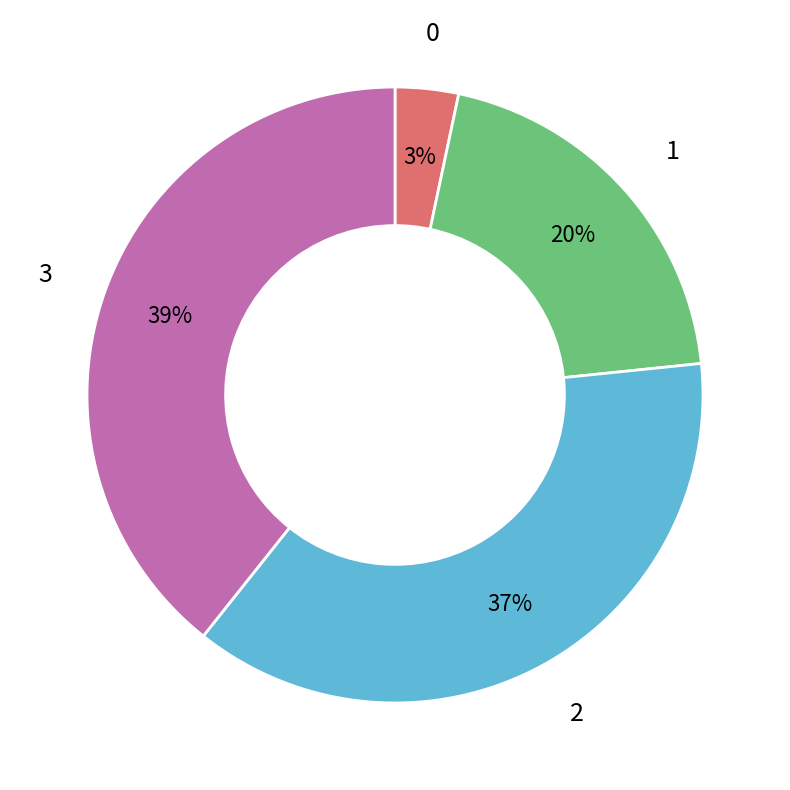

To the nearest percent, what is the average slice percentage?

25%